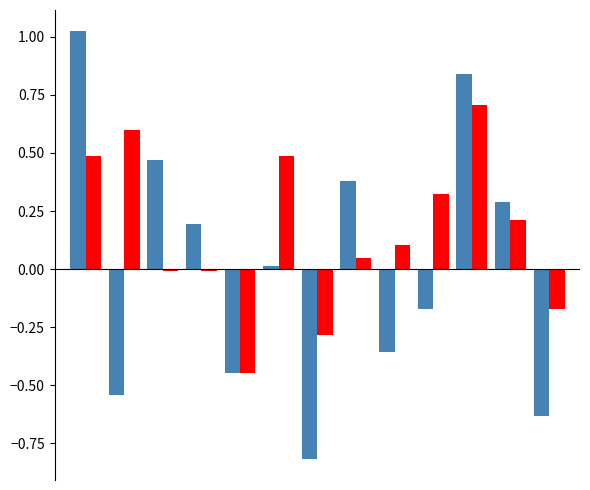

What is the minimum value shown in the chart?

-0.8